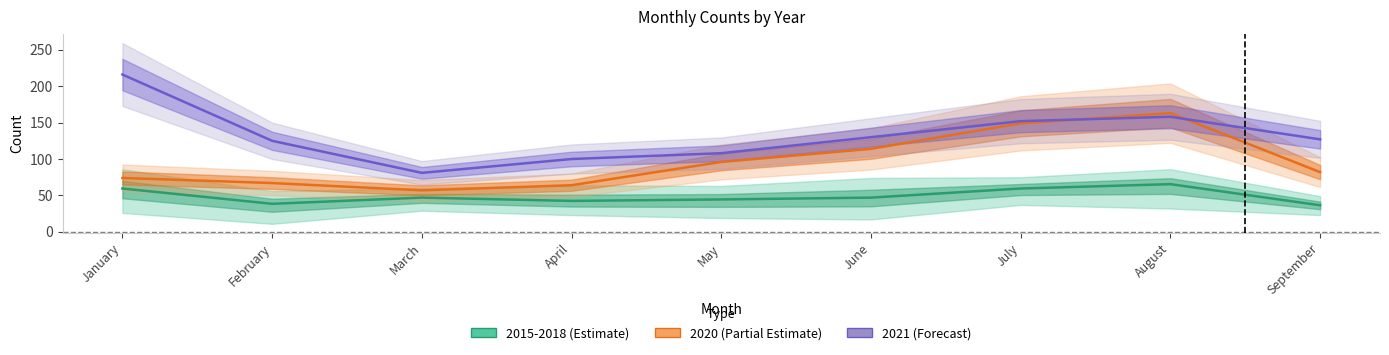

Does the chart display data point markers on the line(s)?

No